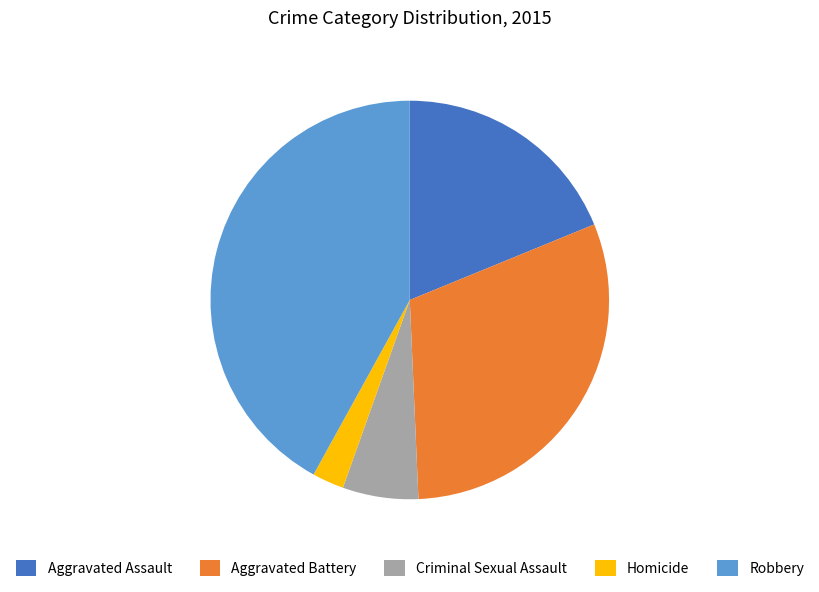

Count the number of slices in the pie.

5